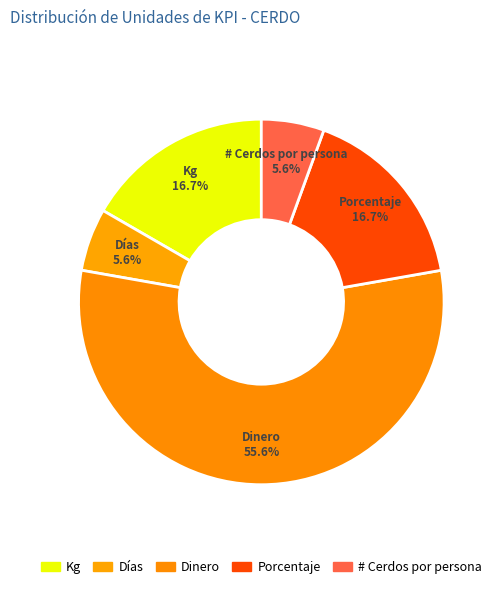

Is it true that # Cerdos por persona is 6% of the pie?

True